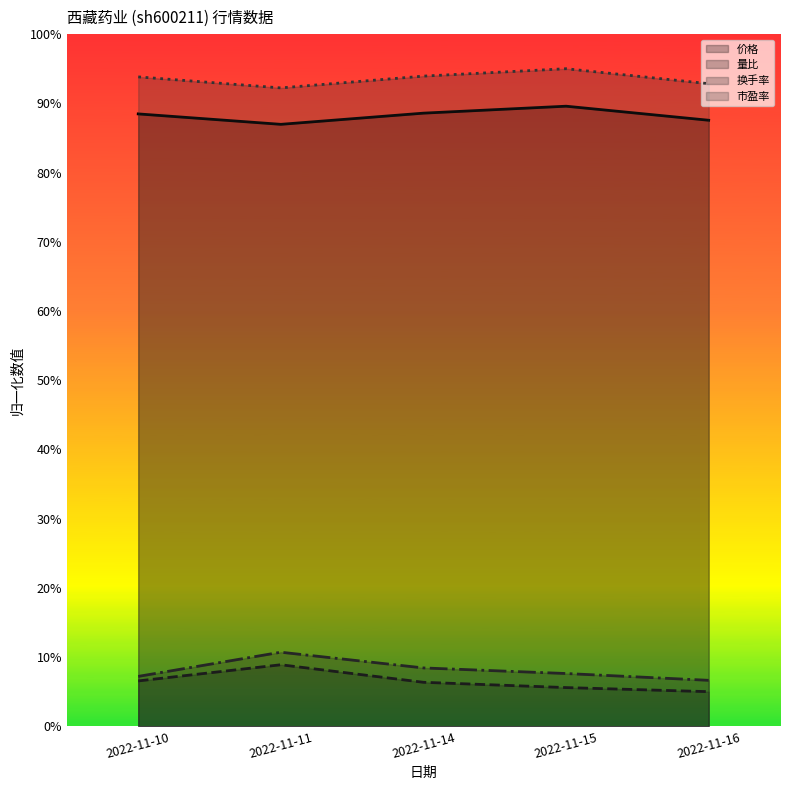

What is the total value across all series at 2022-11-16?

192.0